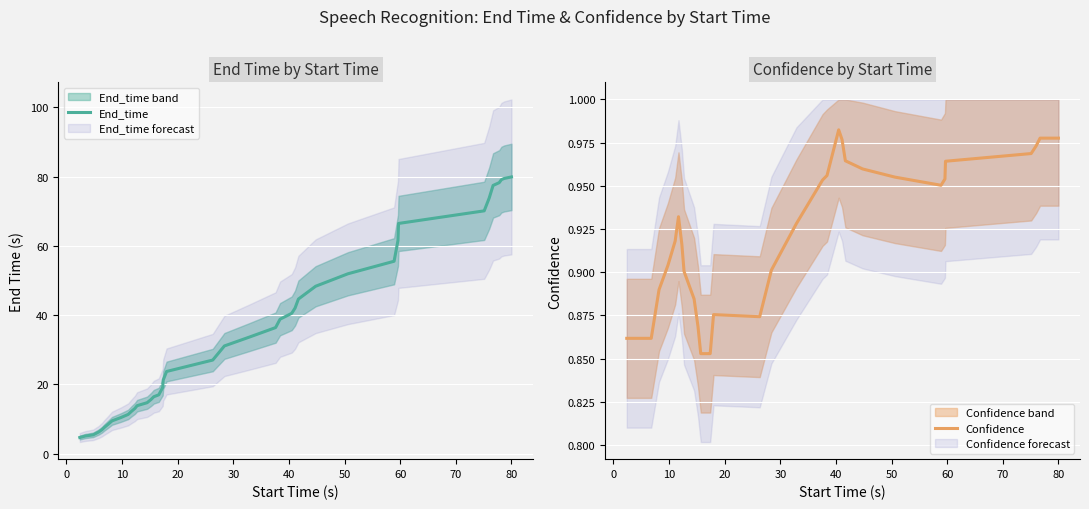

How many Confidence values are between 0 and 1?

40